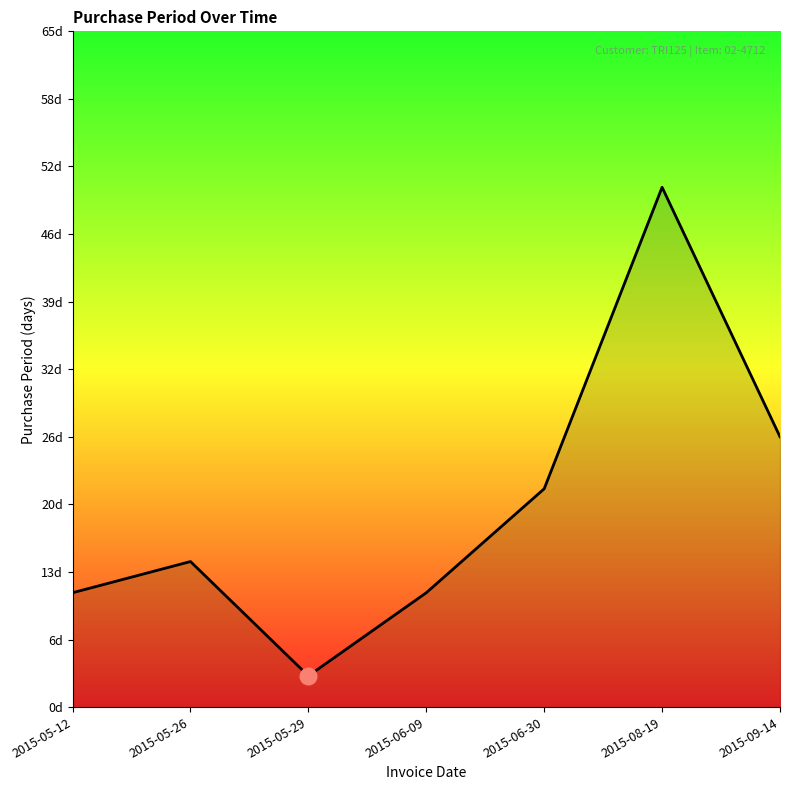

True or false: the data shows 6 at 2015-05-12.

False